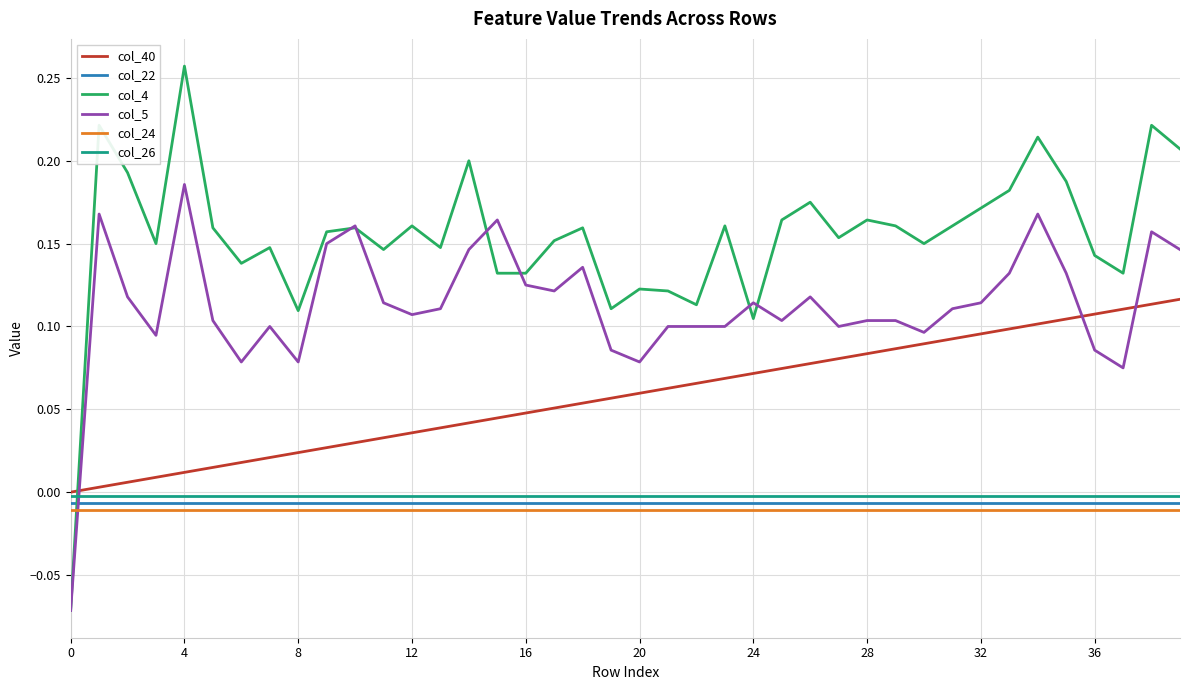

Which series has the widest spread of values?

col_4